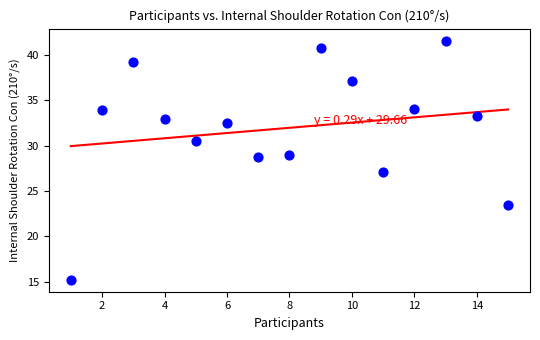

What is the range of Y values (max minus min)?

26.4